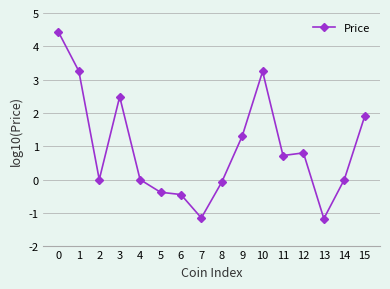

How many data points does each series have?

16